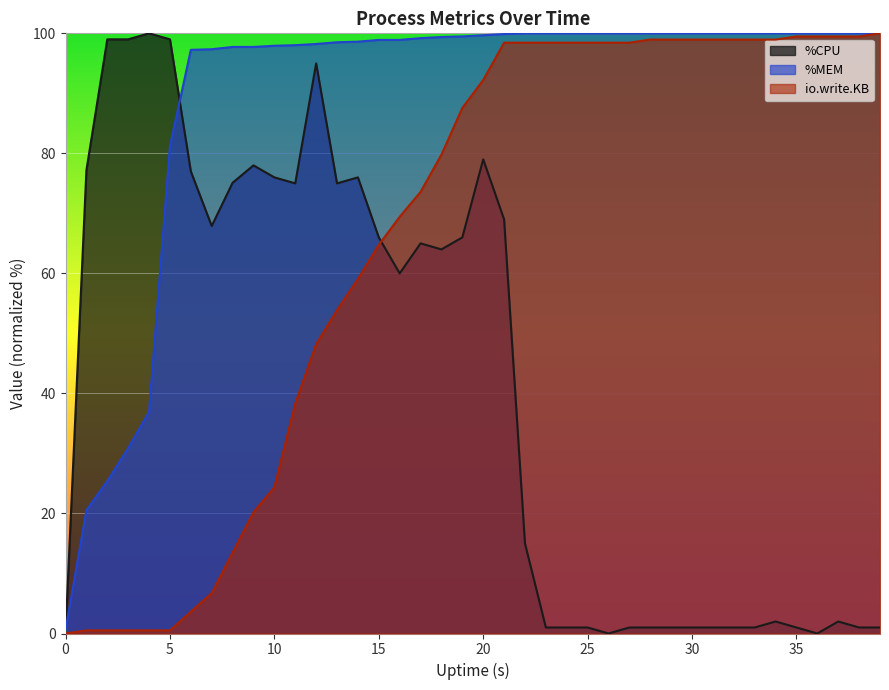

How many lines are shown in the chart?

3